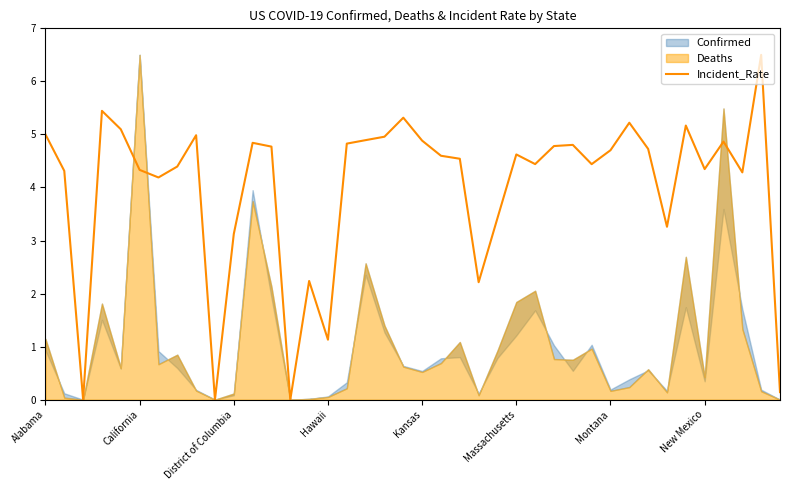

What is the value of the 37th point from the left?

4.9